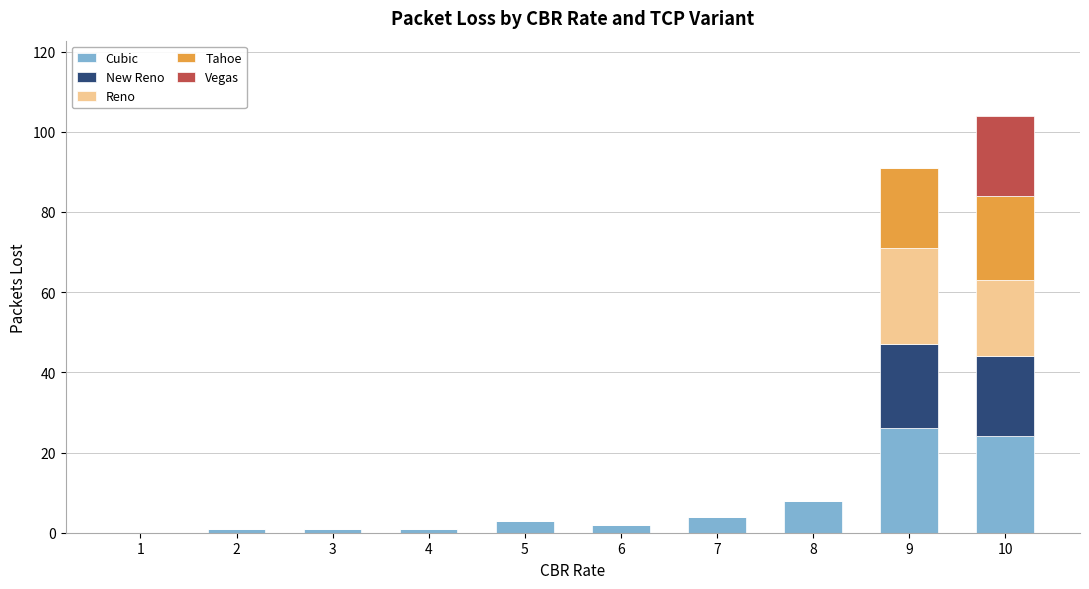

Is it true that Cubic equals 2 at 6?

True